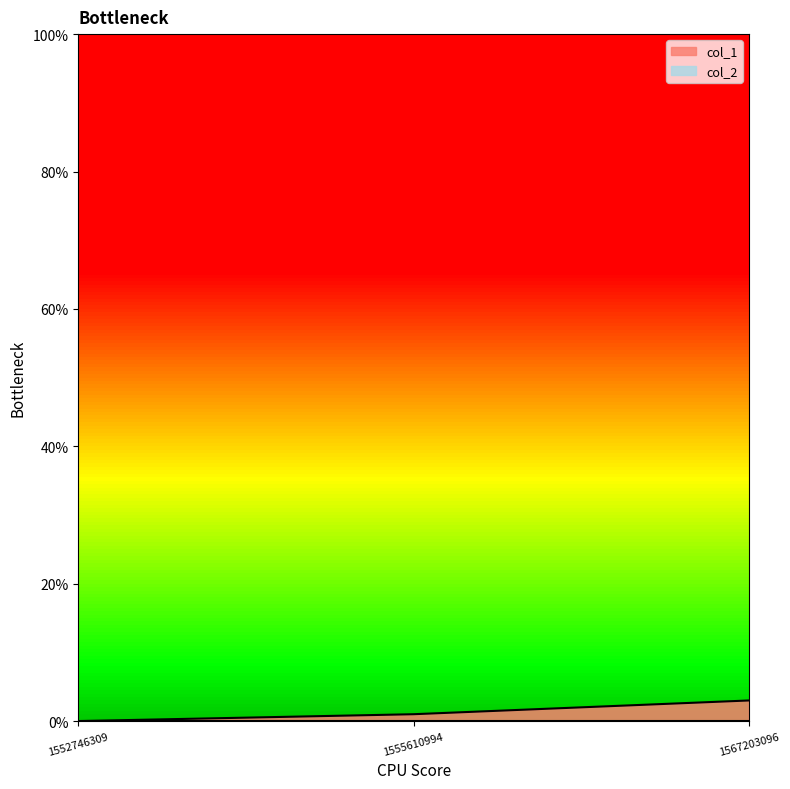

The chart shows a value of -2 at 1552746309. True or false?

False